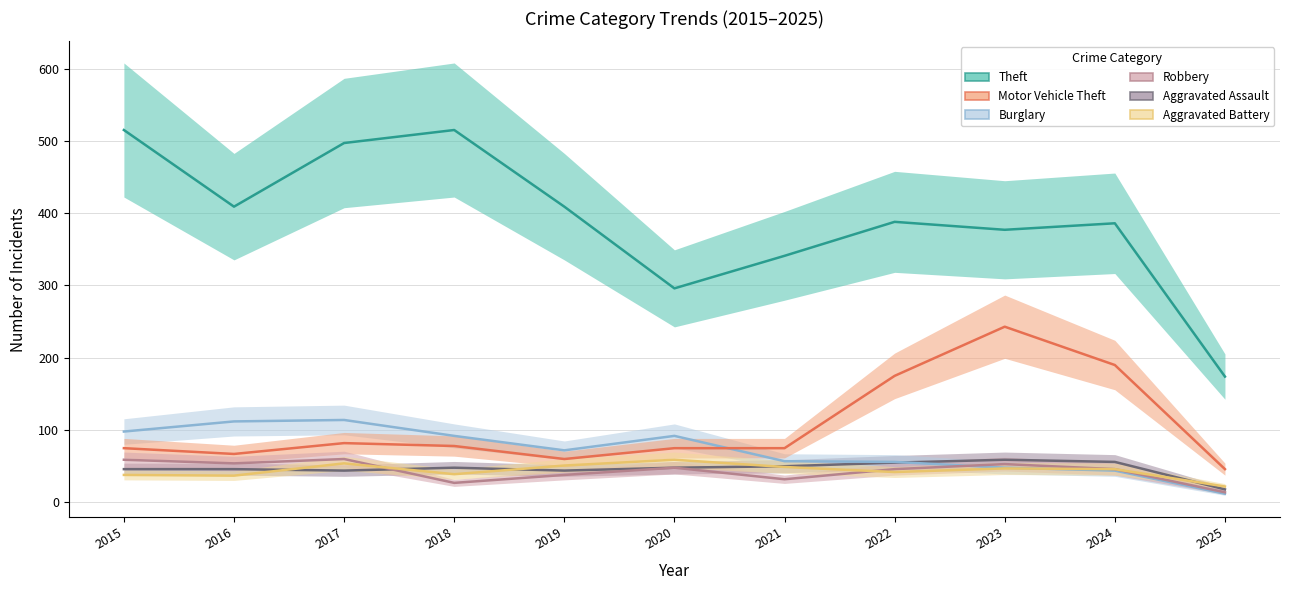

At which label is Motor Vehicle Theft closest to 144?

2022